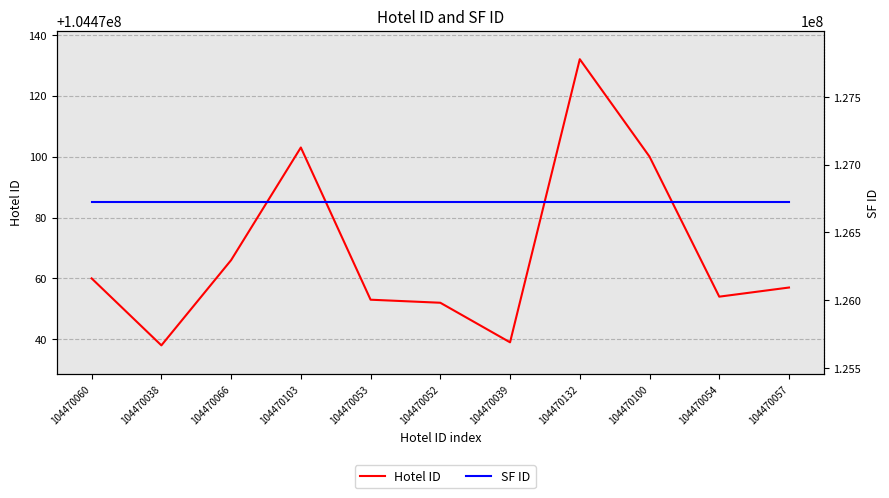

How many lines are shown in the chart?

2